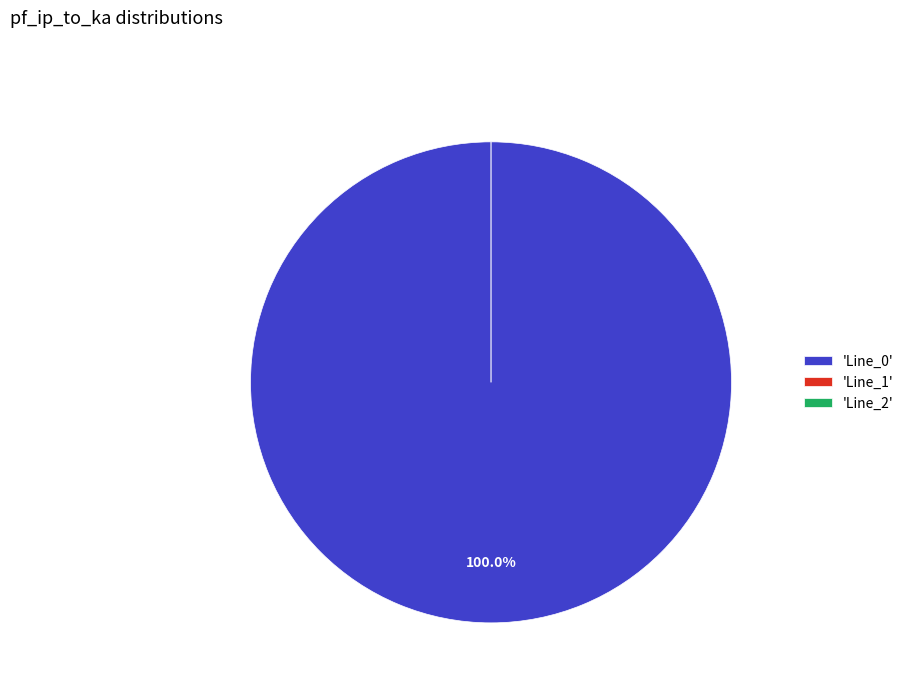

Is the sum of Line_1 and Line_0 greater than half?

Yes